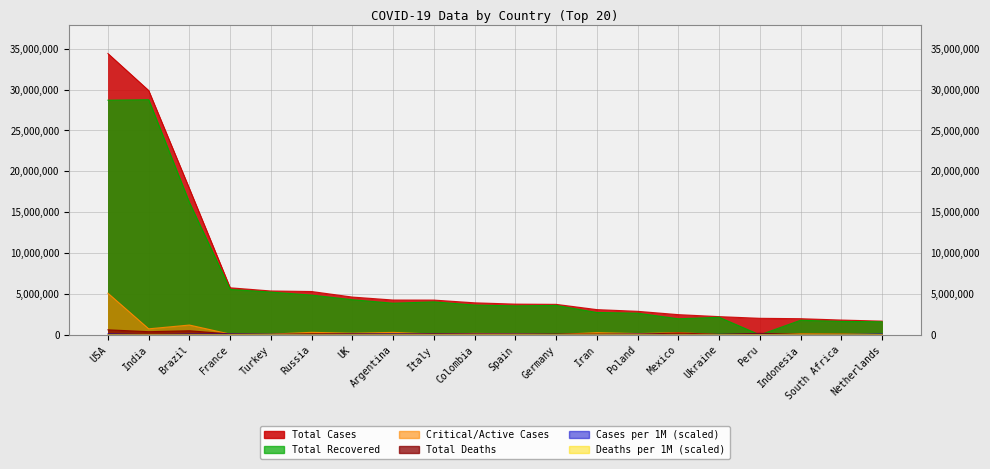

How many values in CriticalCases are above zero?

19